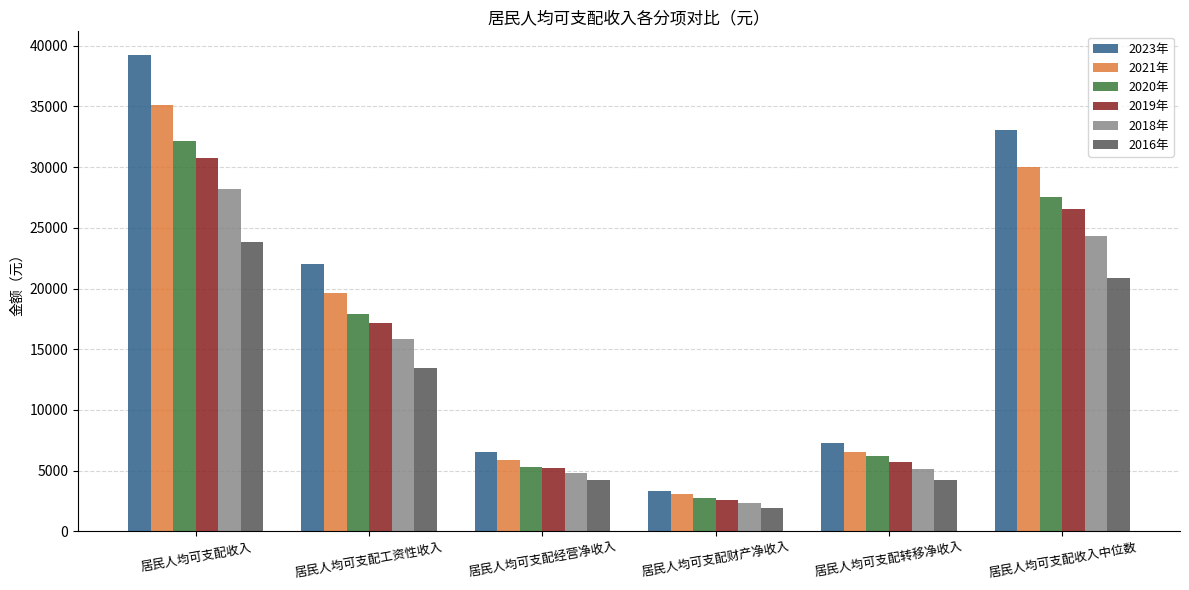

What are all the series names shown in the legend?

2023年, 2021年, 2020年, 2019年, 2018年, 2016年